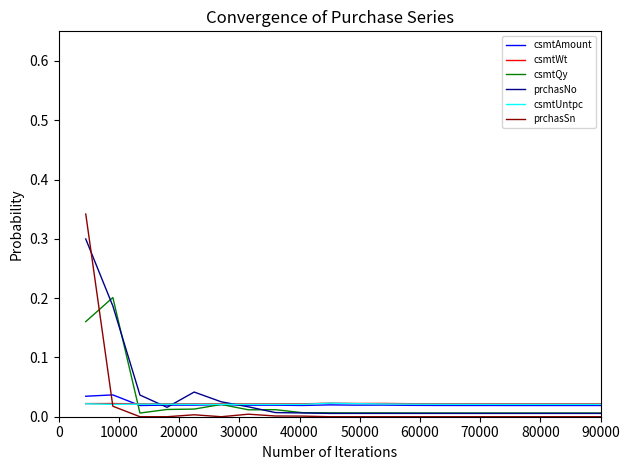

What are all the series names shown in the legend?

csmtAmount, csmtWt, csmtQy, prchasNo, csmtUntpc, prchasSn